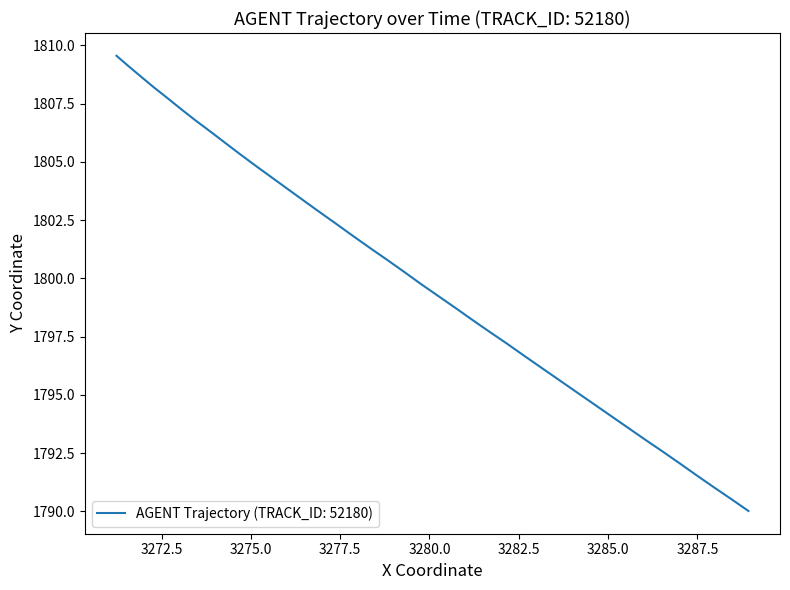

What is the minimum value shown in the chart?

1790.0